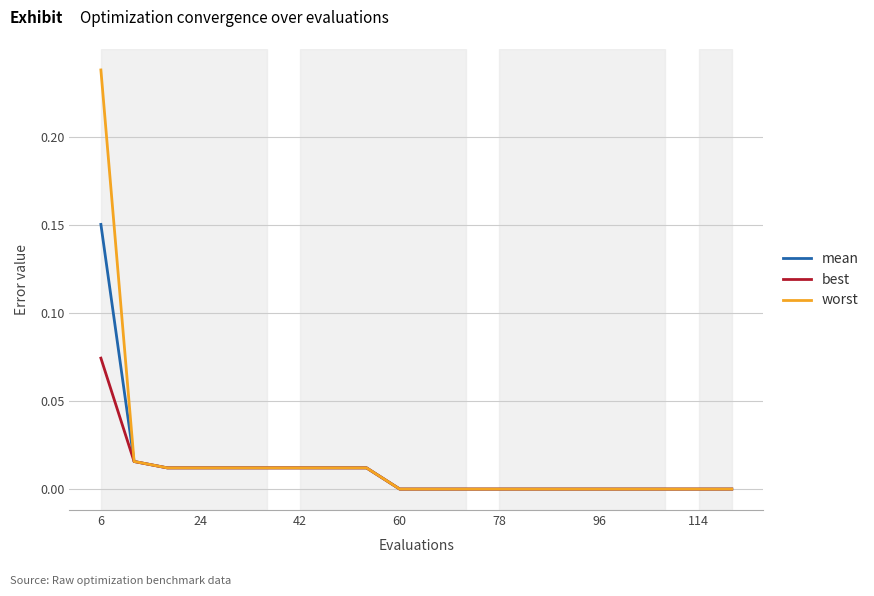

Rank the series by their maximum value, from lowest to highest.

best, mean, worst